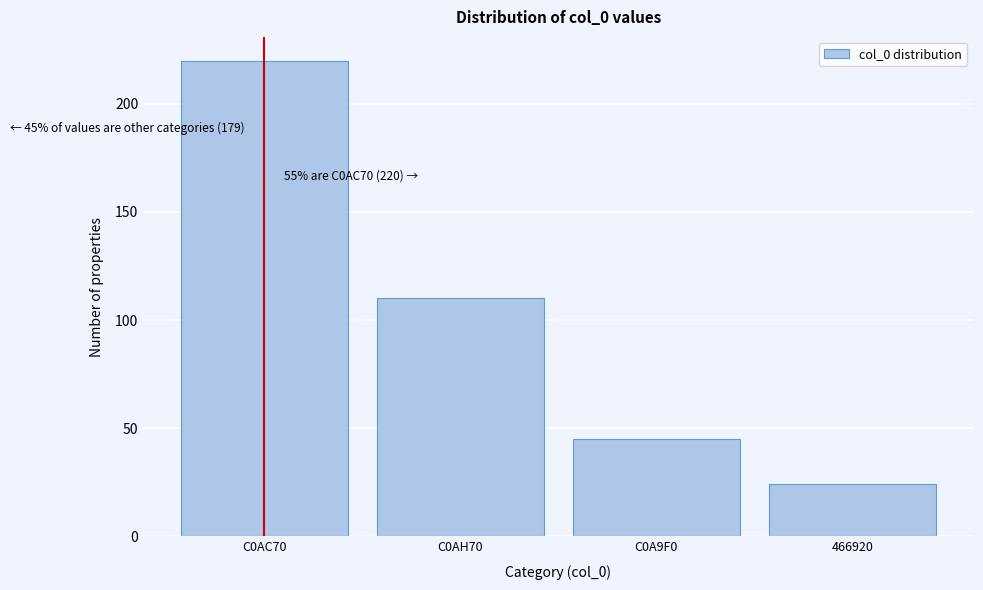

Reading right to left, what are all the values shown in this chart?

466920=24	C0A9F0=45	C0AH70=110	C0AC70=220